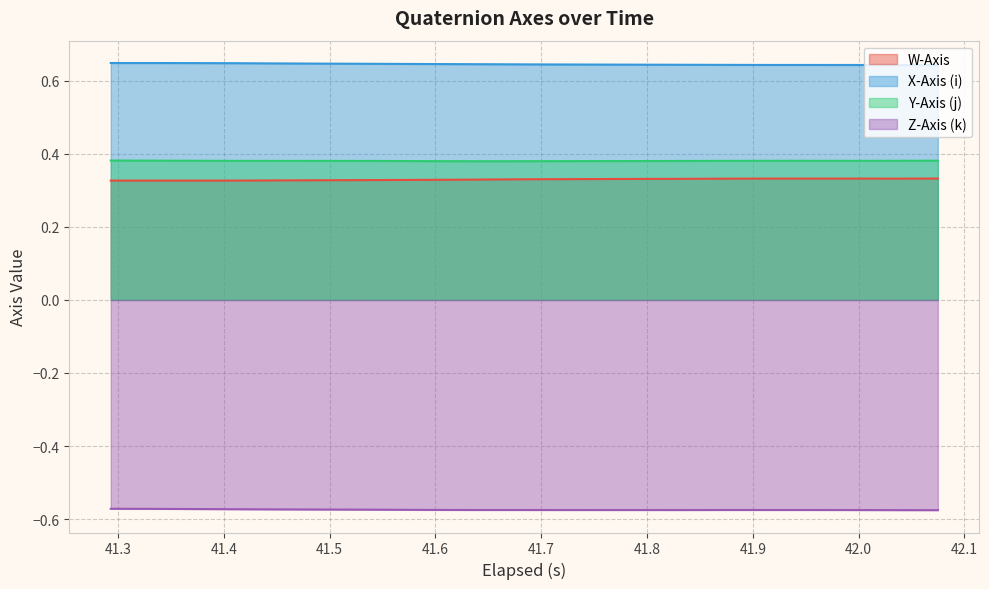

Which series has the largest total across all categories?

X-Axis (i)